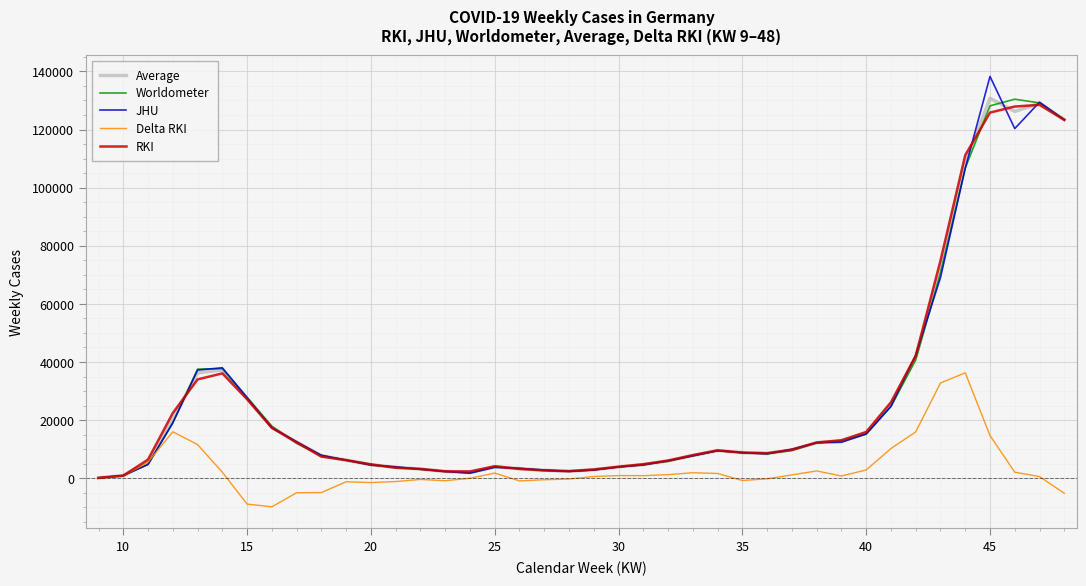

What is the minimum value shown in the chart?

-9819